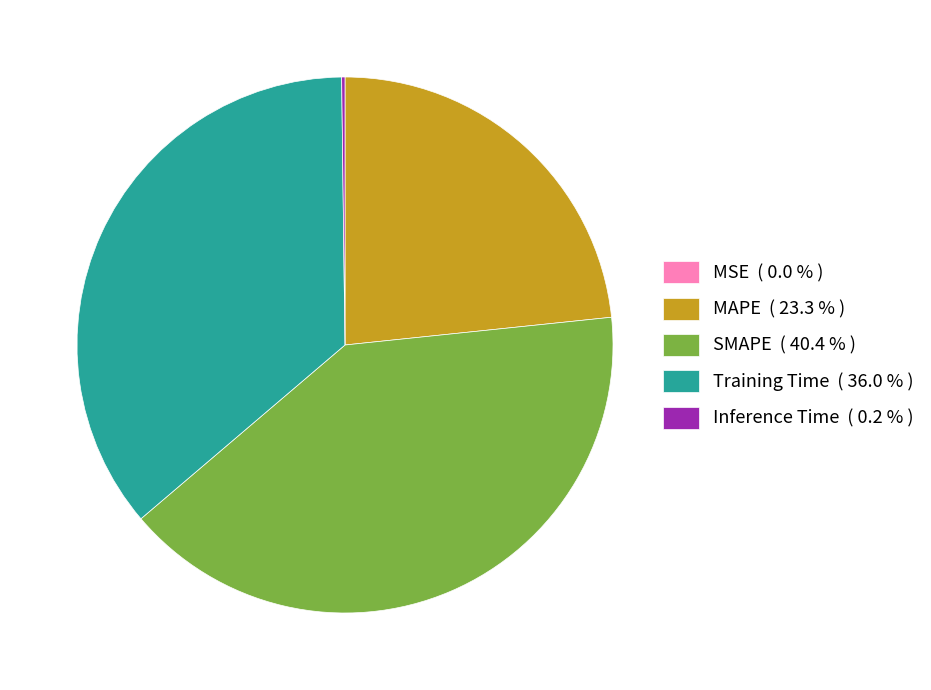

What is the ratio of the value at Training Time ( 36.0 % ) to the value at MAPE ( 23.3 % )?

1.5